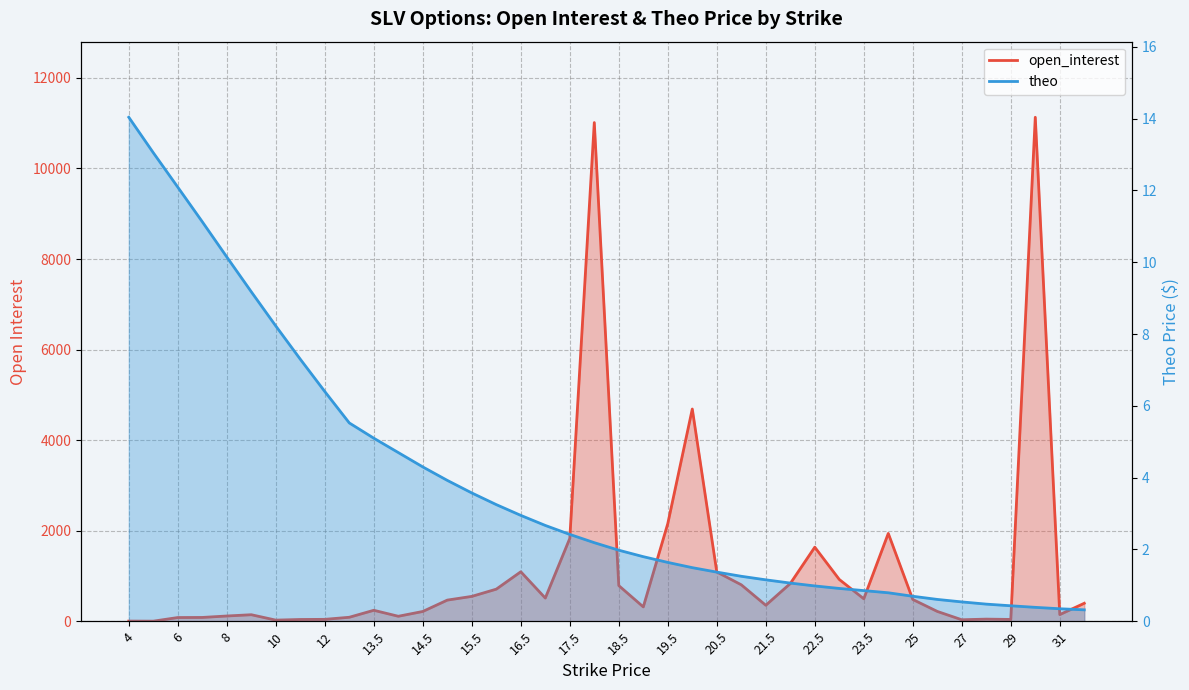

At which category does open_interest reach its first local peak?

9